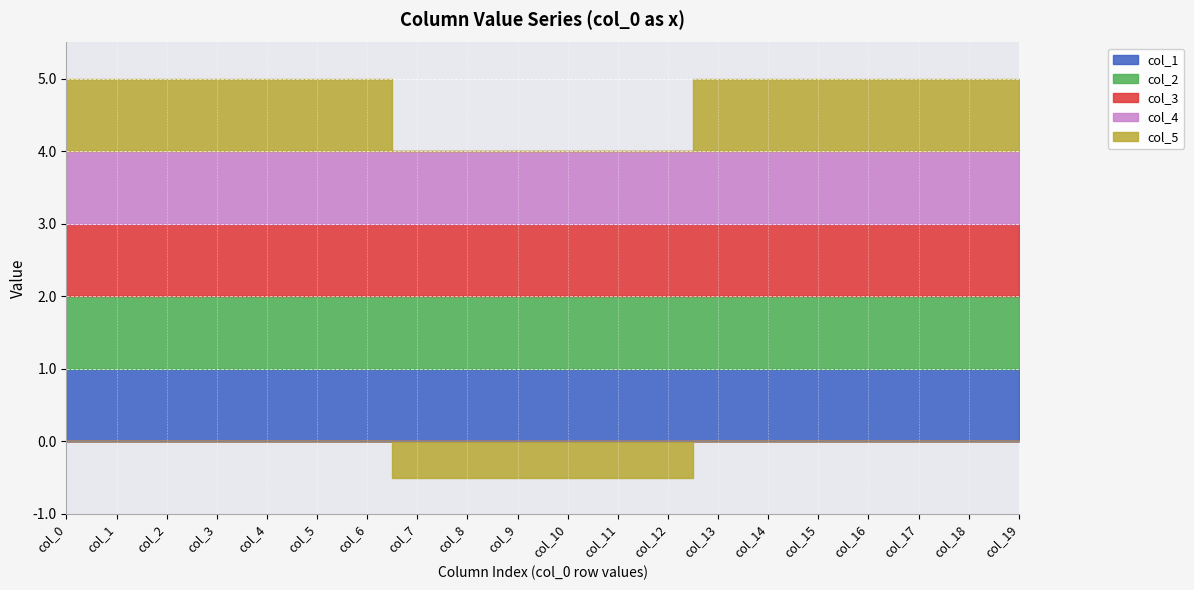

Which category has the highest value in the col_1 series?

col_0